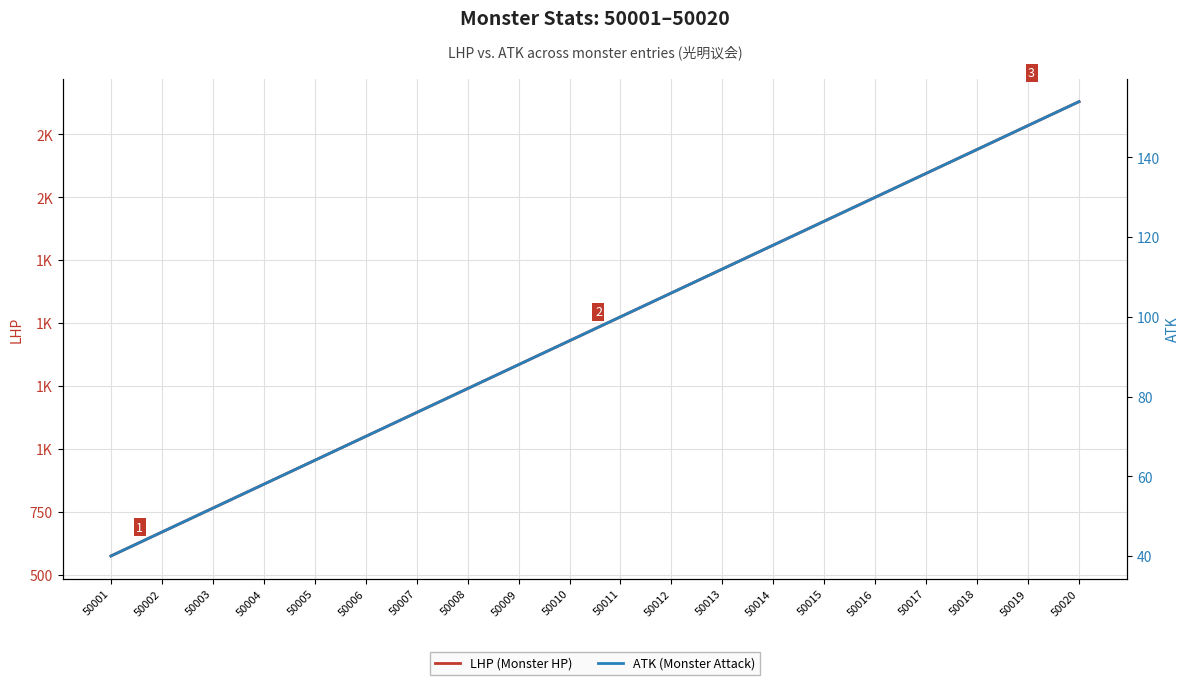

What is the difference between the second highest and minimum values in the LHP (Monster HP) series?

1710